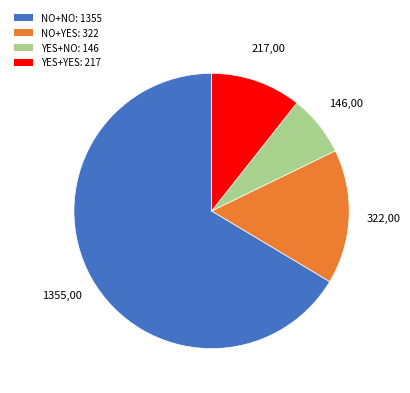

Is there any slice that represents more than half of the pie?

Yes